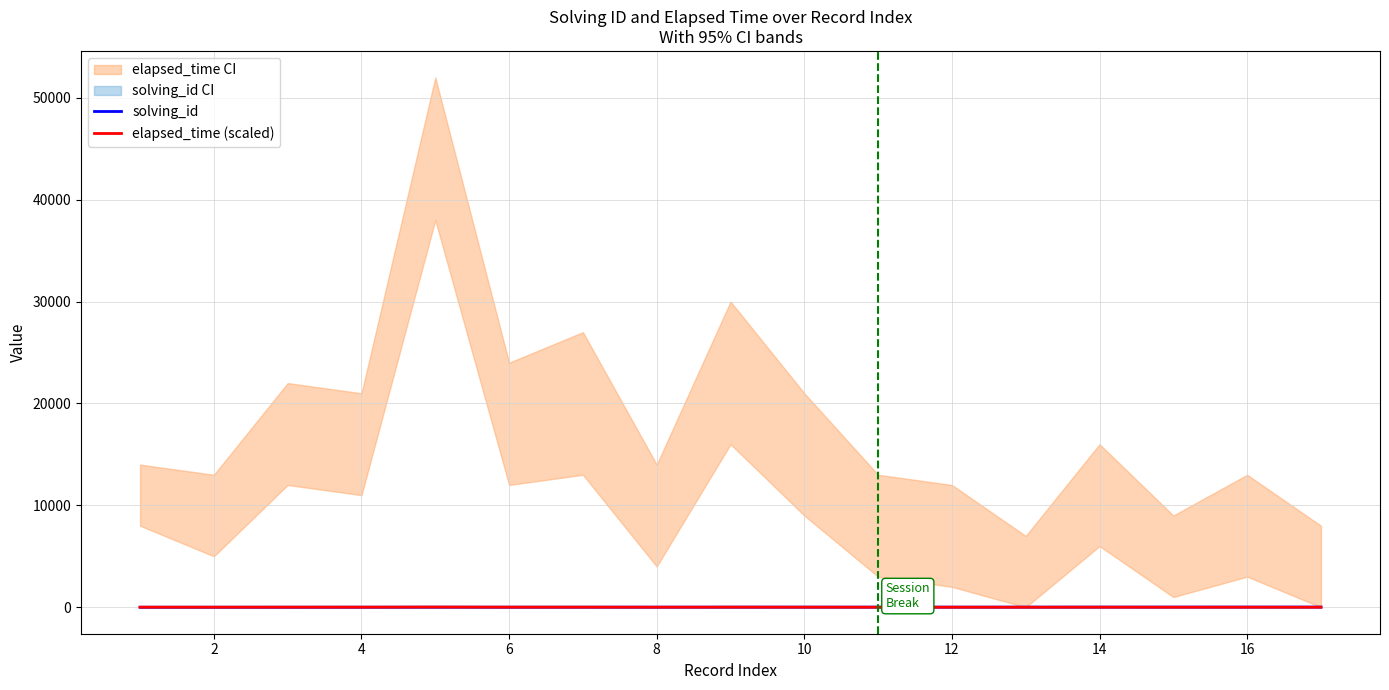

True or false: elapsed_time (scaled) has a value of 1.2 at 12.

True